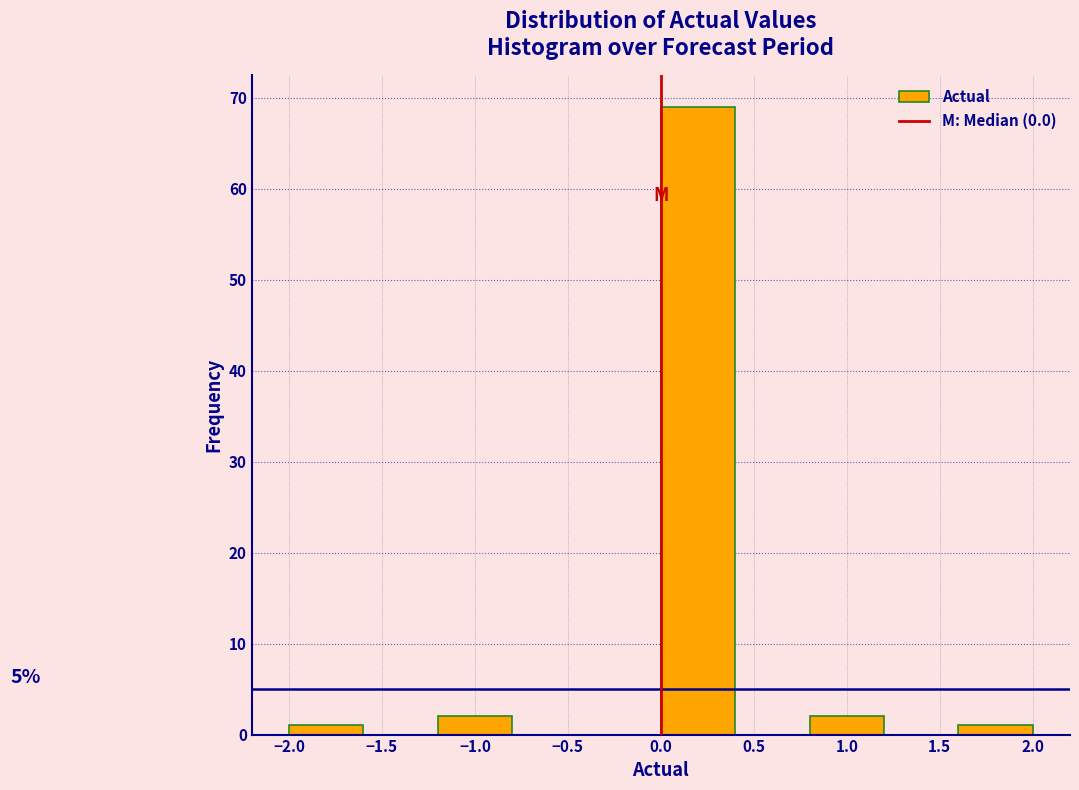

Which range on the x-axis has the tallest bar?

0.0 to 0.4